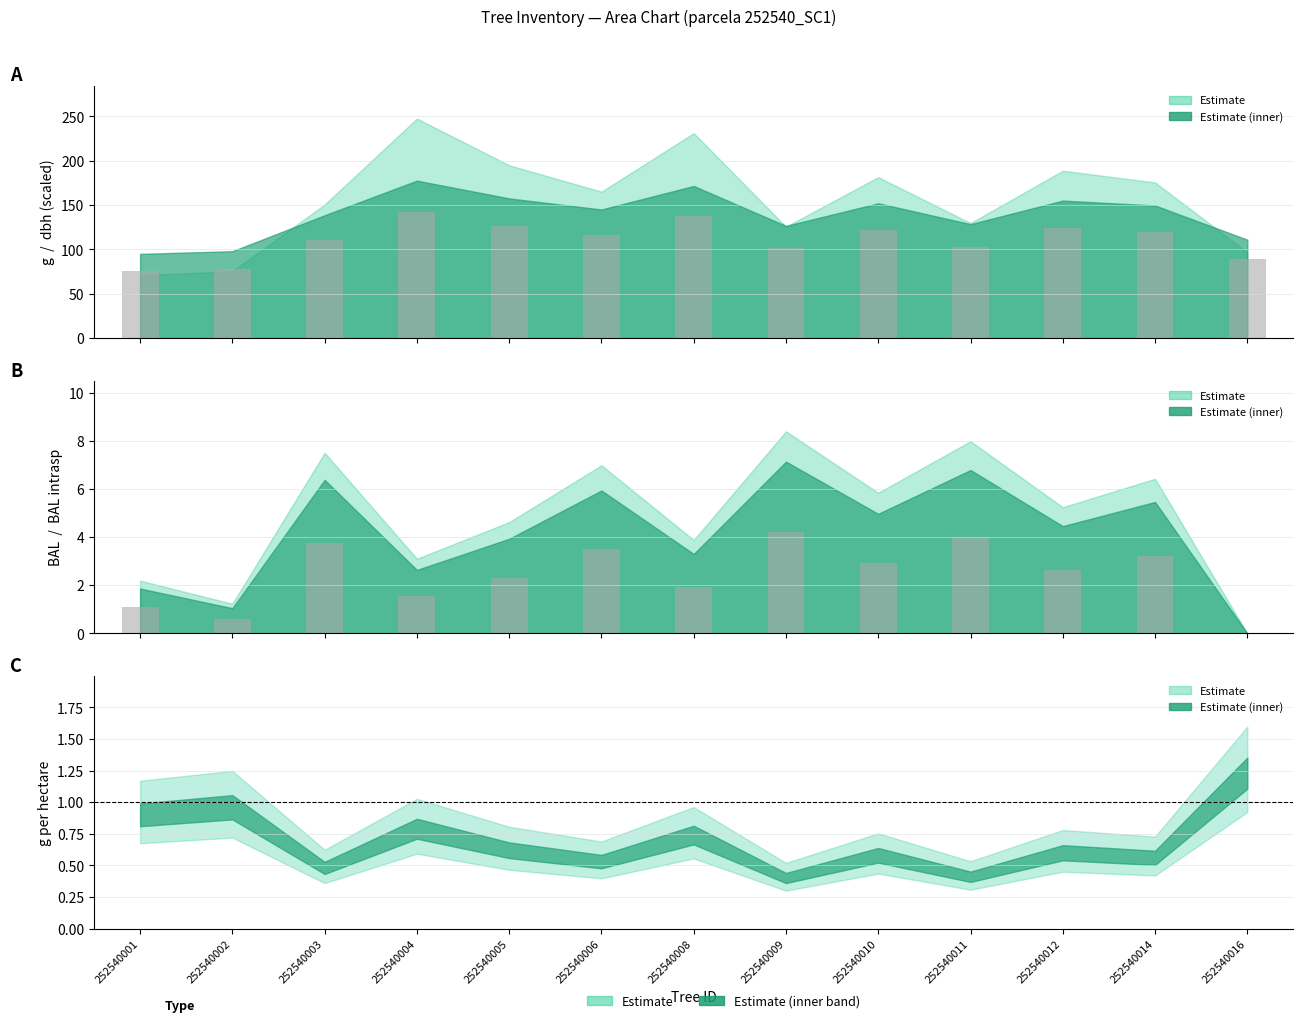

How many groups of bars are there?

13